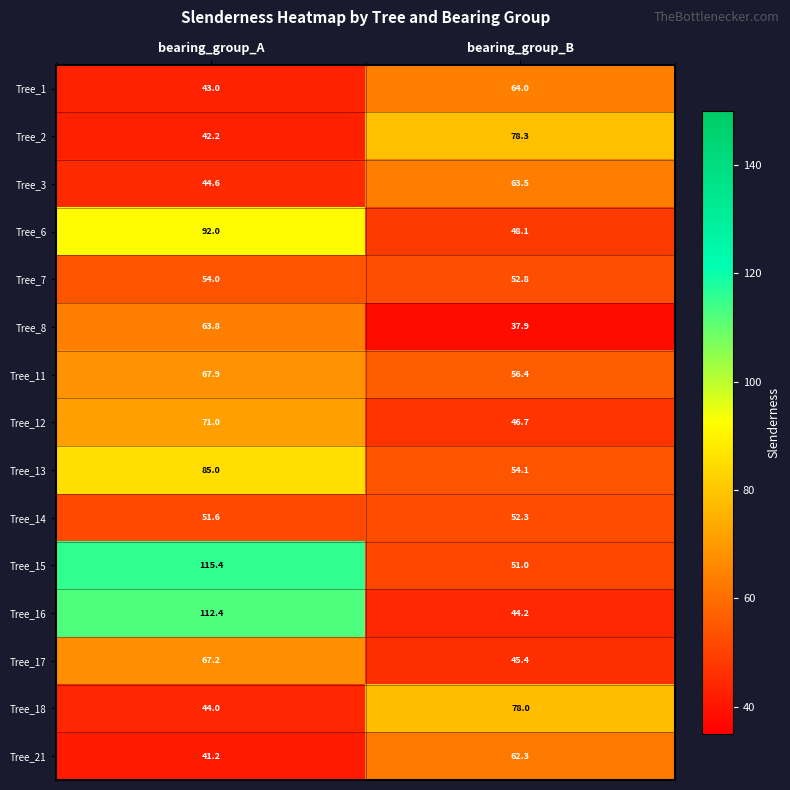

What value does the Tree_13 series have at bearing_group_A?

85.0